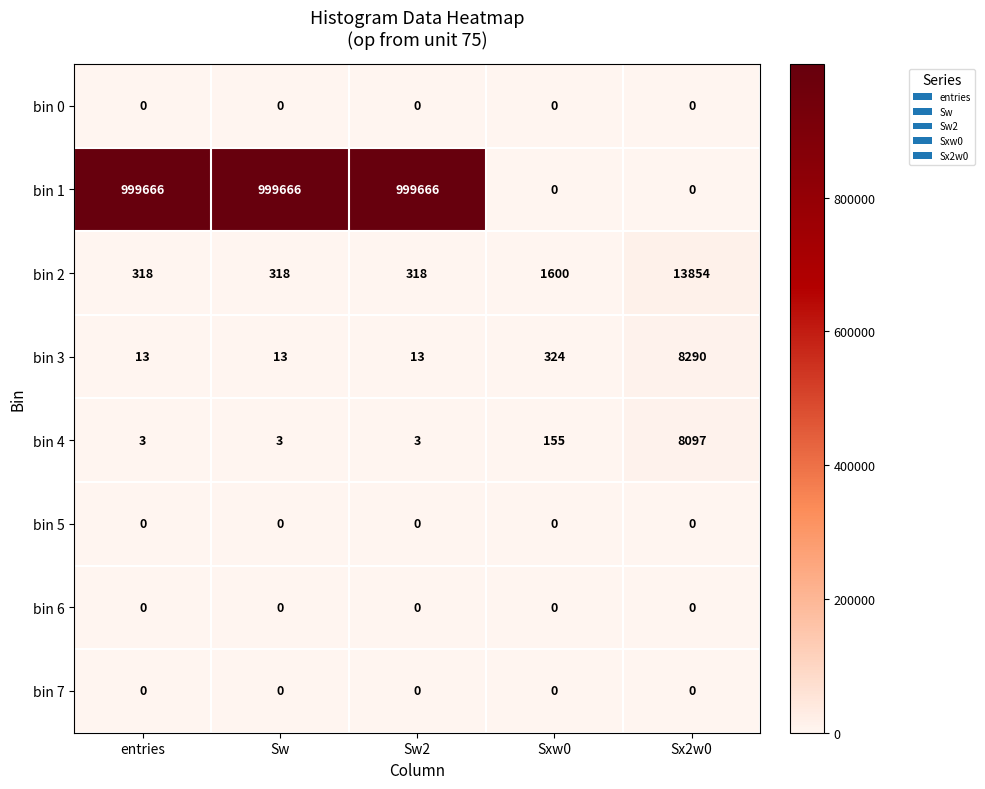

What is the average value of the bin 3 series?

1731